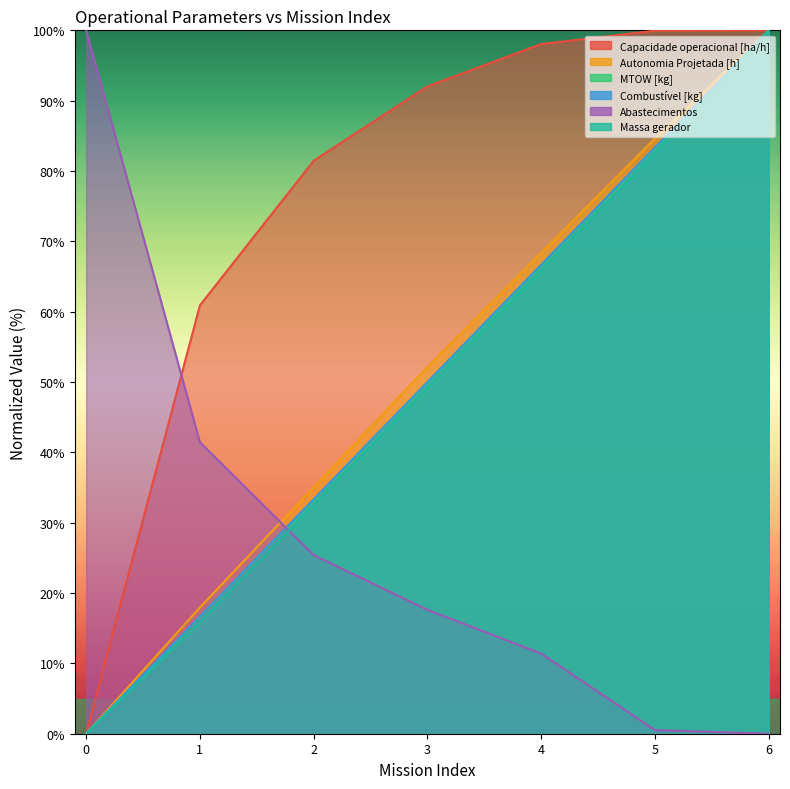

How many data points in Autonomia Projetada [h] are above 52?

4